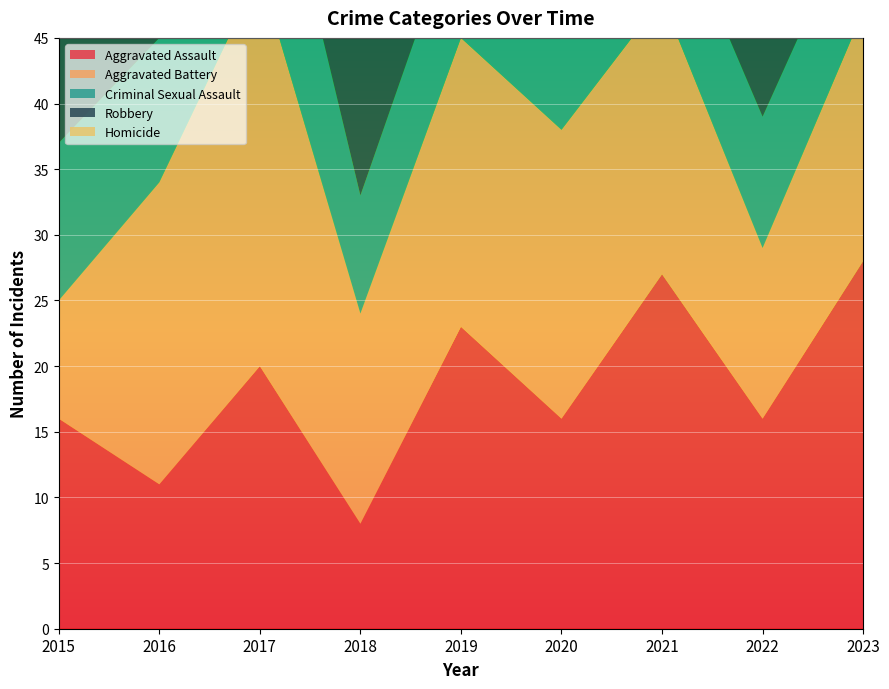

Reading left to right, transcribe all the data shown in this chart.

Aggravated Assault: 2015=16	2016=11	2017=20	2018=8	2019=23	2020=16	2021=27	2022=16	2023=28
Aggravated Battery: 2015=9	2016=23	2017=30	2018=16	2019=22	2020=22	2021=21	2022=13	2023=19
Criminal Sexual Assault: 2015=12	2016=11	2017=15	2018=9	2019=10	2020=9	2021=9	2022=10	2023=9
Robbery: 2015=36	2016=34	2017=28	2018=21	2019=19	2020=28	2021=23	2022=24	2023=24
Homicide: 2015=3	2016=0	2017=1	2018=0	2019=0	2020=0	2021=1	2022=4	2023=1